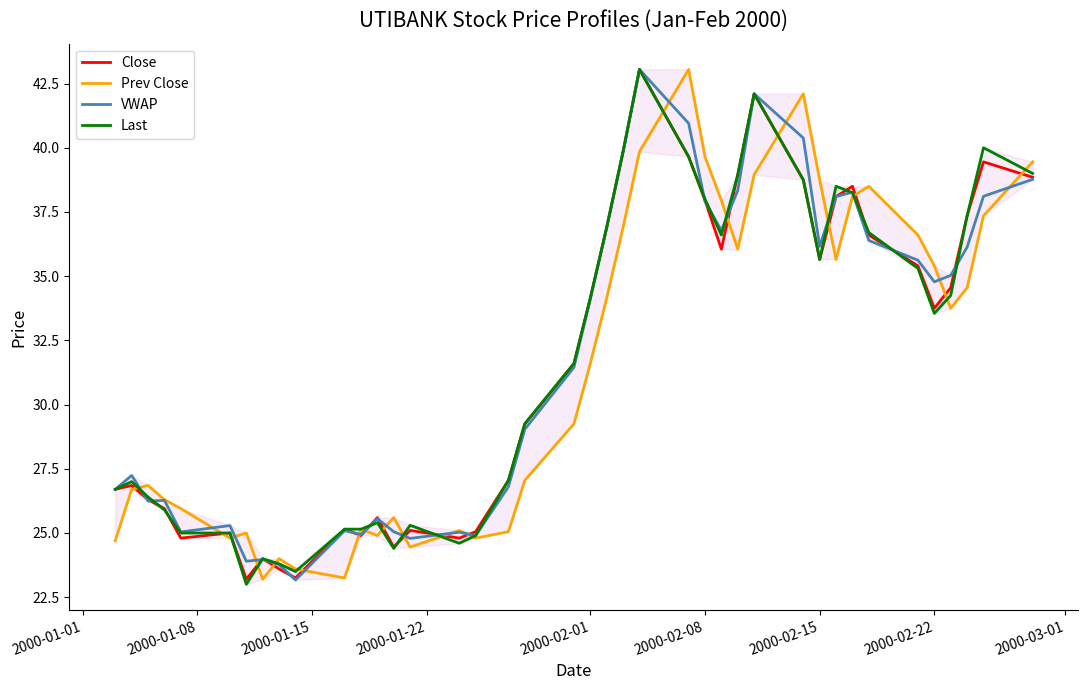

True or false: Last has a value of 34.1 at 2000-02-01.

True